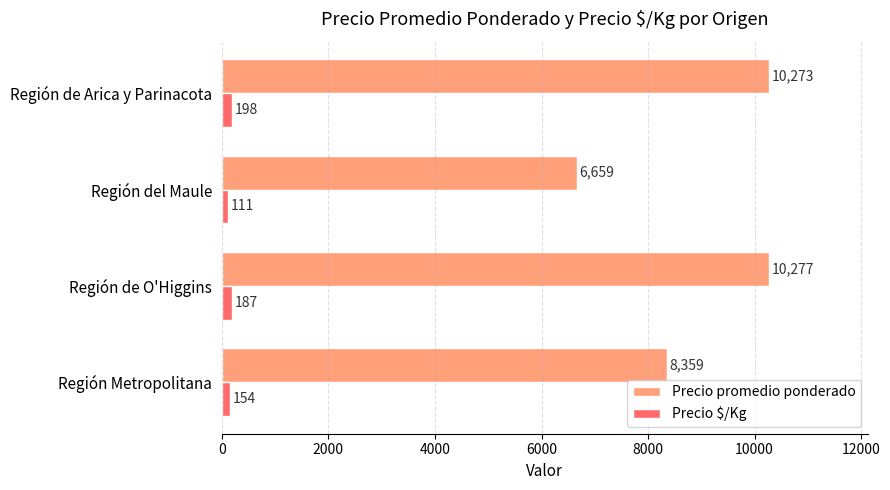

List the series in order of their peak value, lowest first.

Precio $/Kg, Precio promedio ponderado